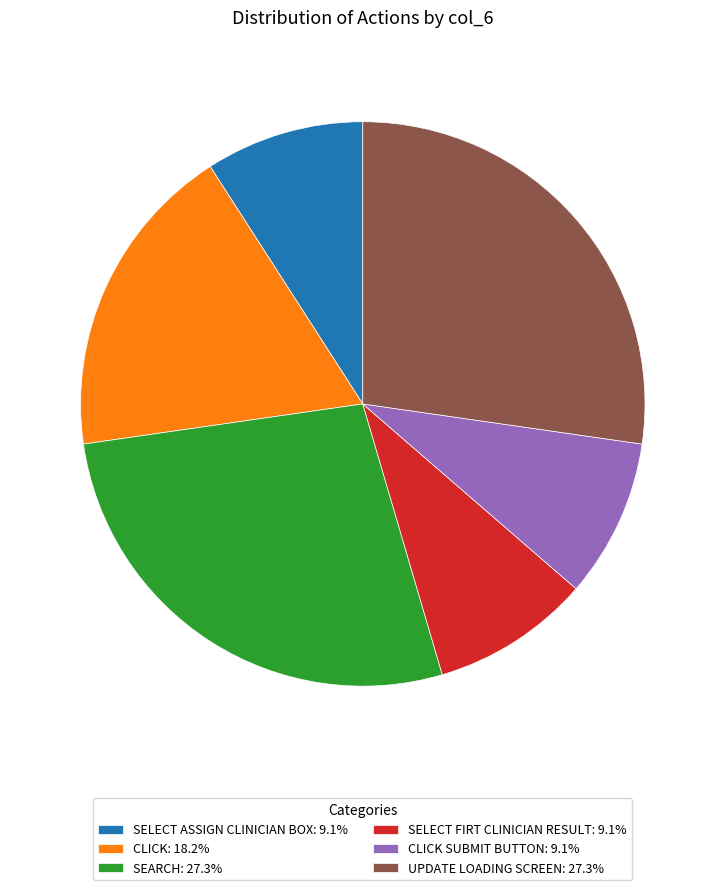

Is there any slice that represents more than half of the pie?

No